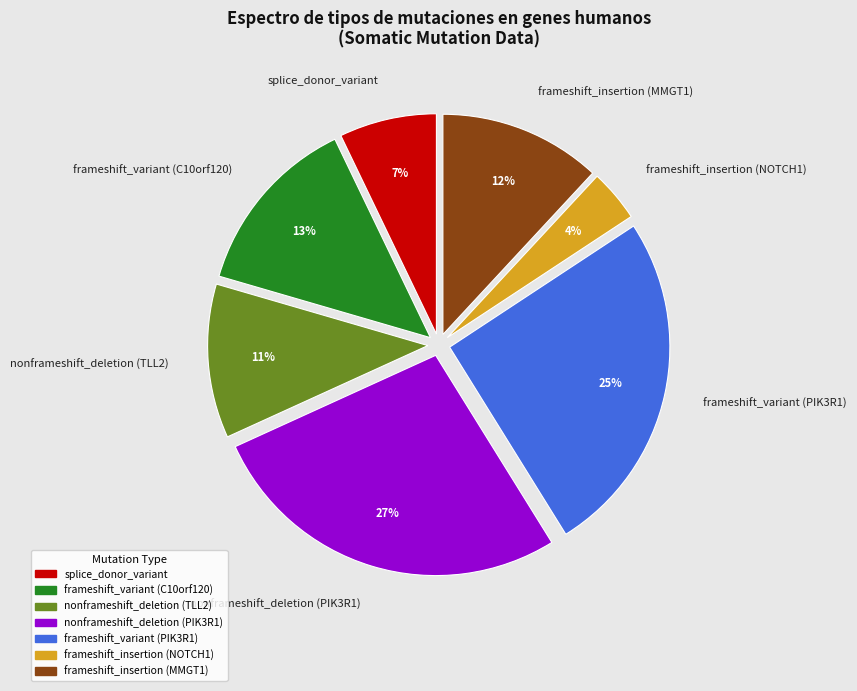

Approximately how many times larger is the value at splice_donor_variant compared to nonframeshift_deletion (PIK3R1)?

0.3